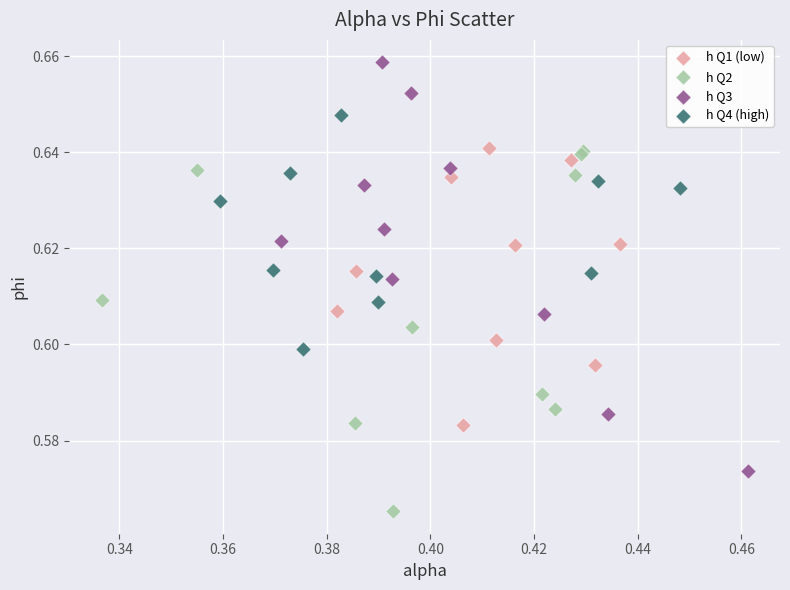

Which series contains the lowest Y value?

h Q2